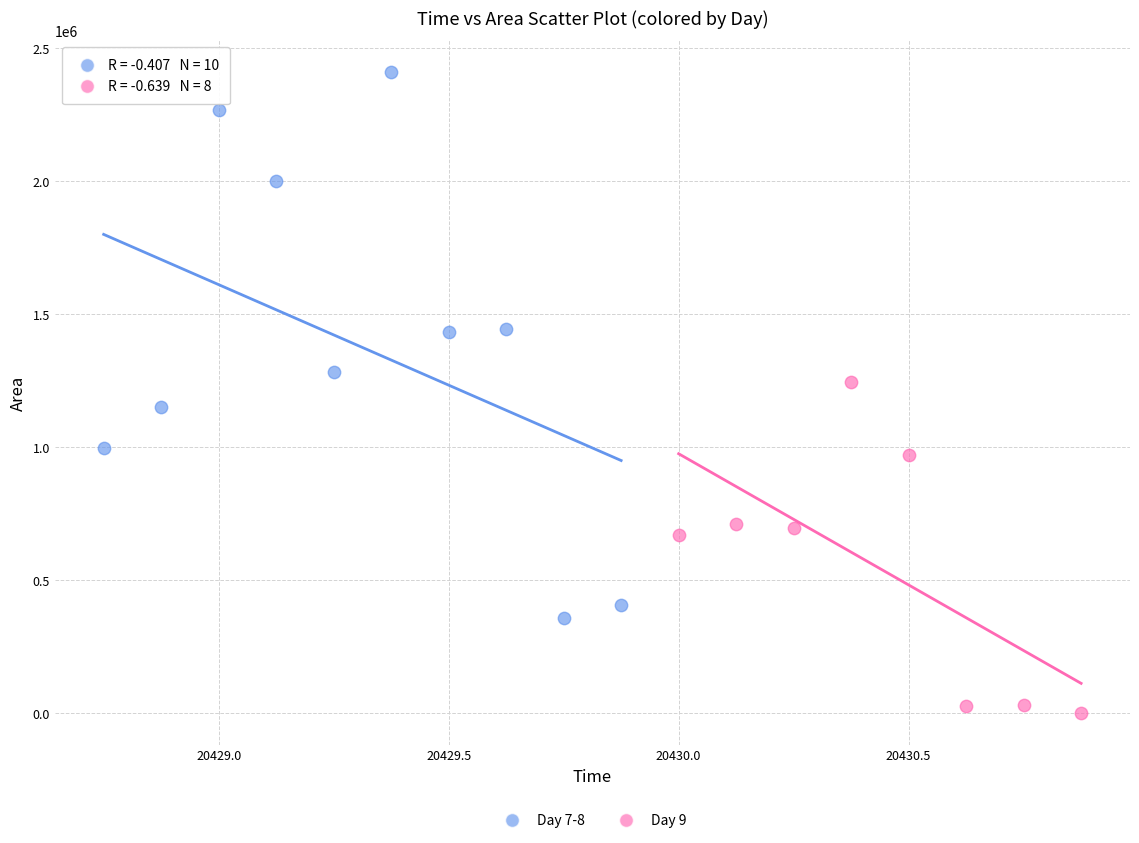

Which series reaches the maximum Y coordinate?

Day 7-8